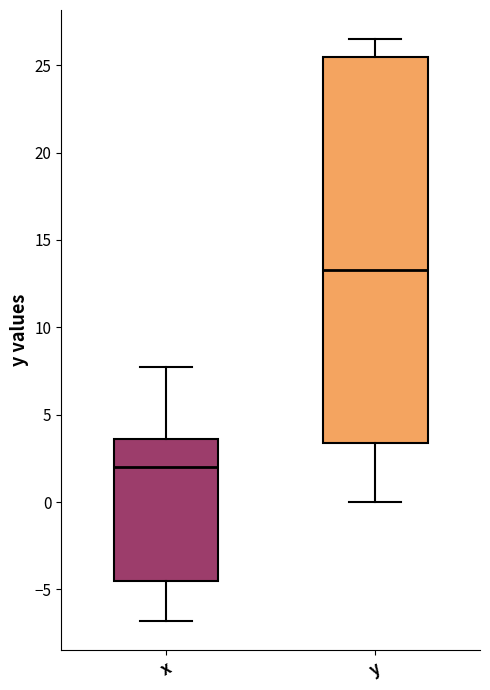

Reading left to right, transcribe this box plot: for each box, give where its median line is, the range the box spans, and where its two whiskers end, as read against the y-axis. The values are not printed on the chart, so give them approximately, as read against the axis.

x: median 2.0, box -4.5 to 3.5, whiskers -7.0 to 7.5
y: median 13.5, box 3.5 to 25.5, whiskers 0.0 to 26.5